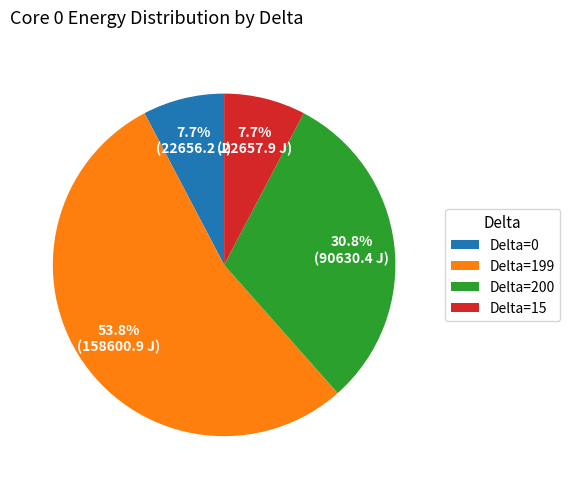

Which has a higher value, Delta=199 or Delta=200?

Delta=199